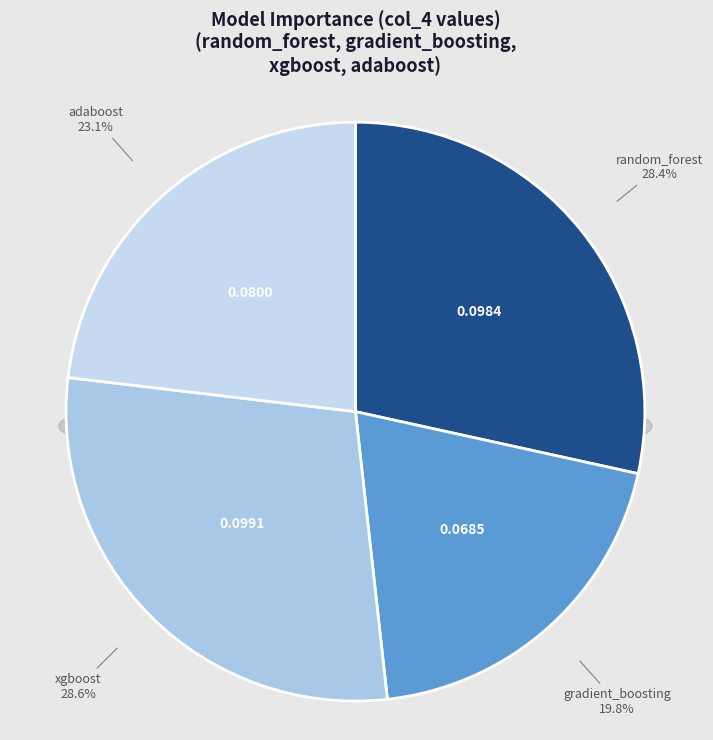

Which has a higher value, xgboost or adaboost?

xgboost